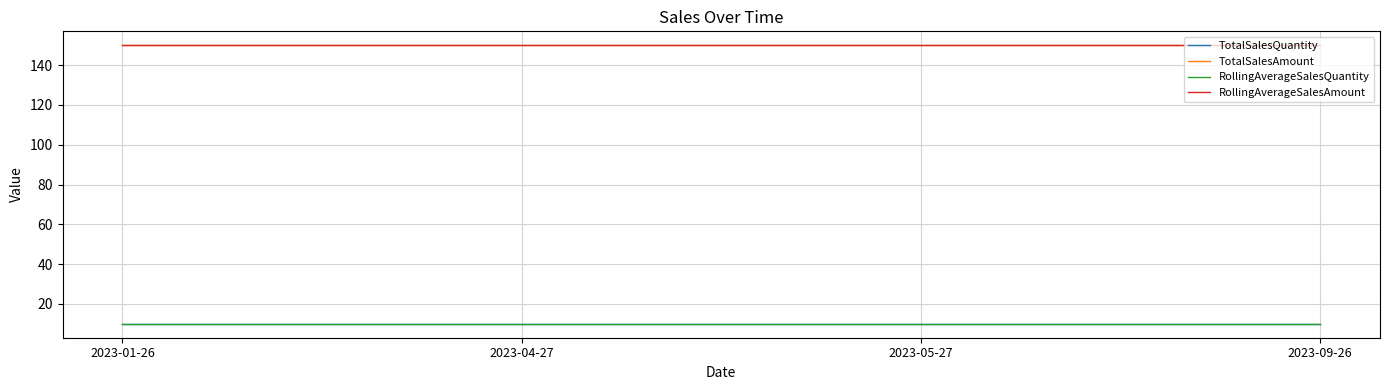

Is this an area chart (filled region under the line)?

No